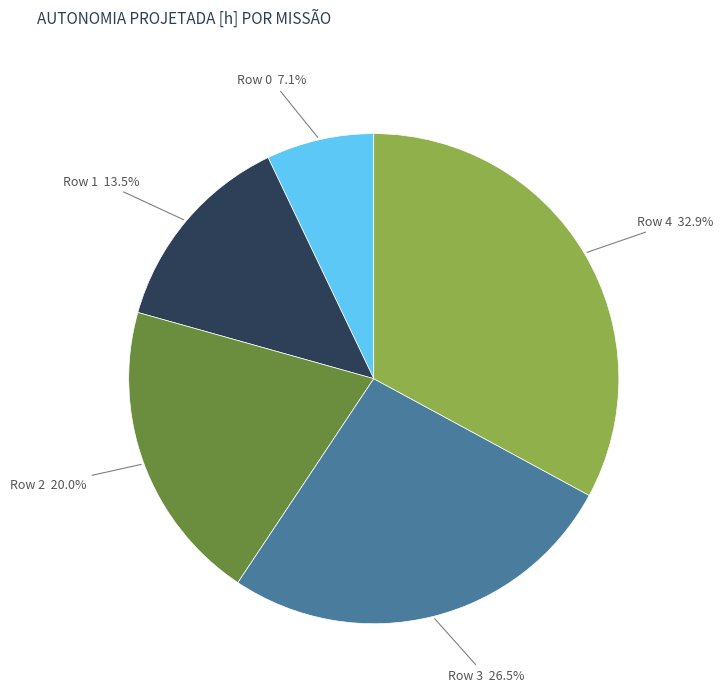

Which category has the smallest portion of the pie?

Row 0